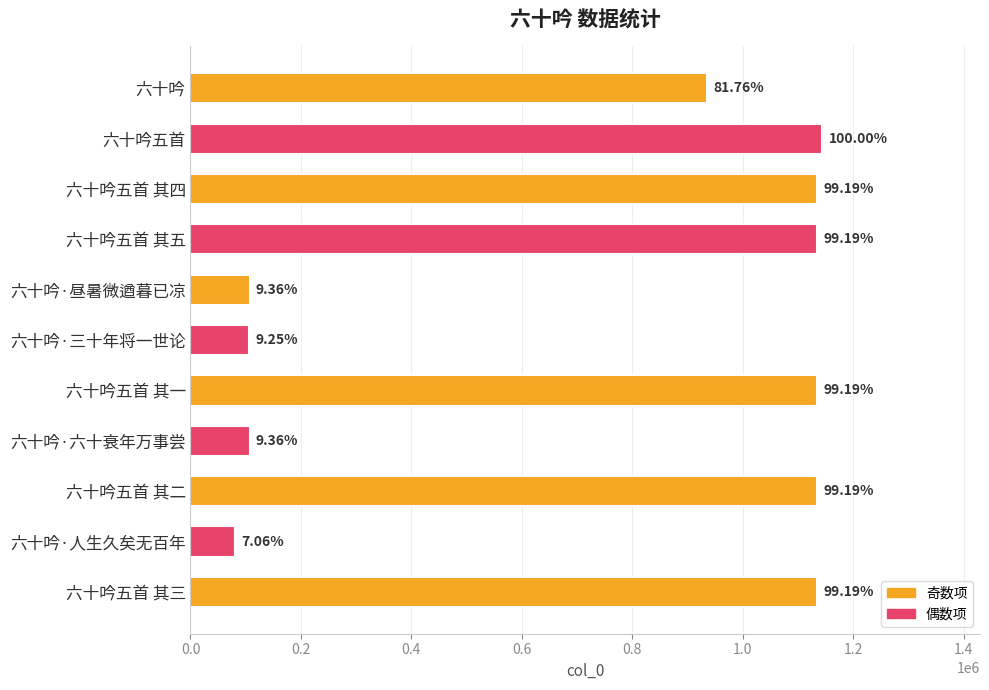

How many bars are there in total?

11